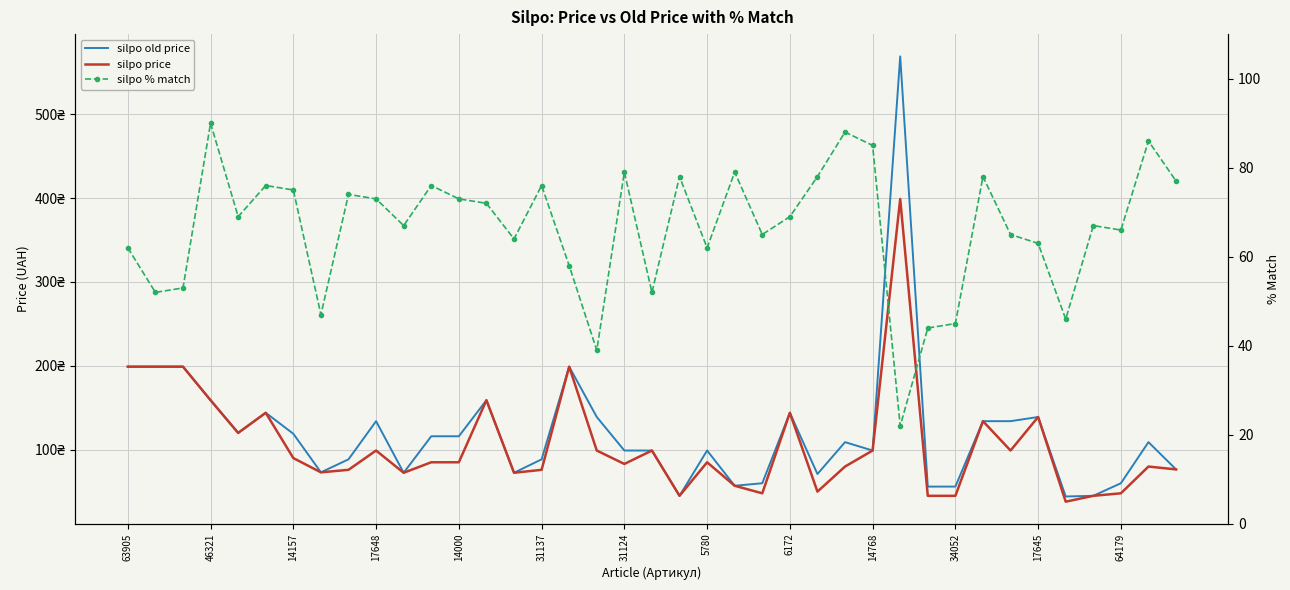

What are all the series names shown in the legend?

silpo old price, silpo price, silpo % match